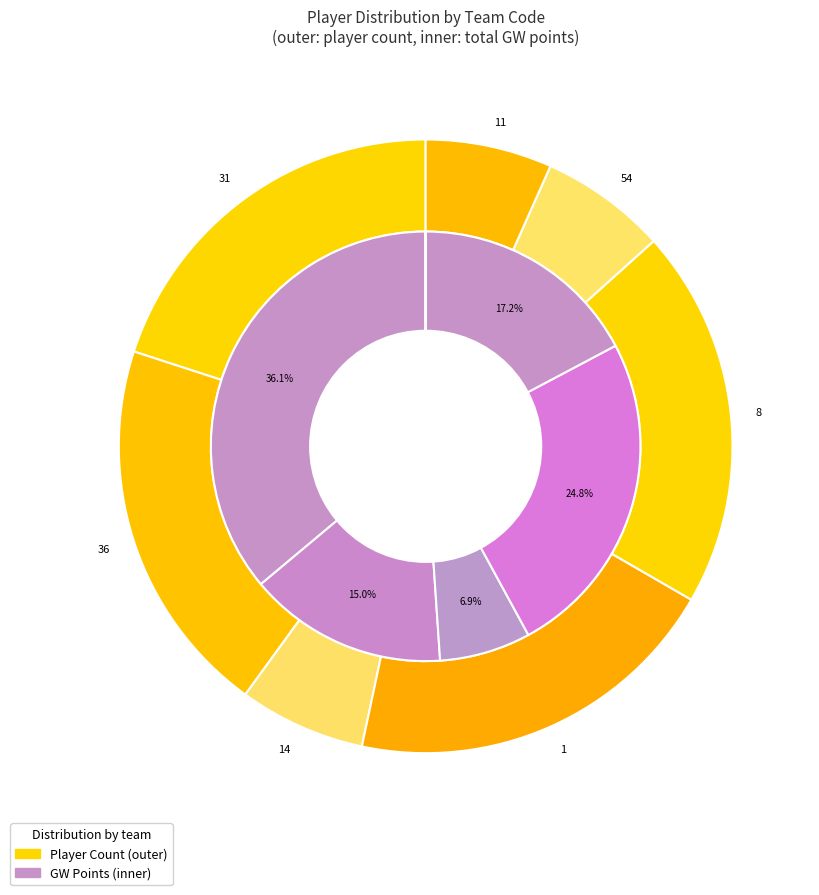

Is there any slice that represents more than half of the pie?

No